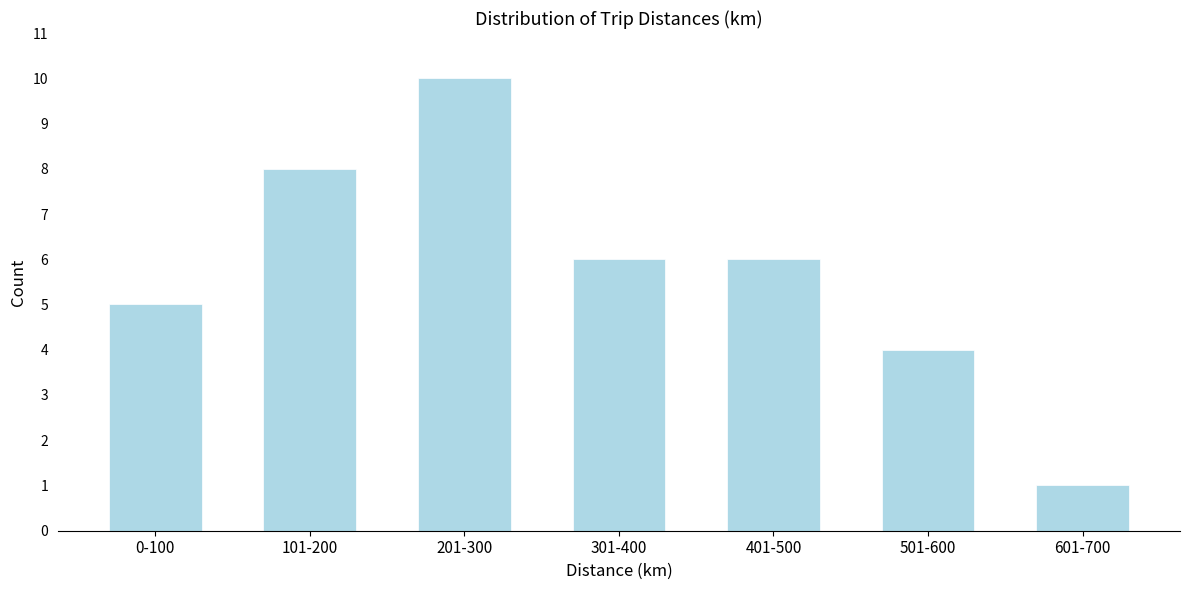

Reading left to right, what are all the values shown in this chart?

0-100=5	101-200=8	201-300=10	301-400=6	401-500=6	501-600=4	601-700=1